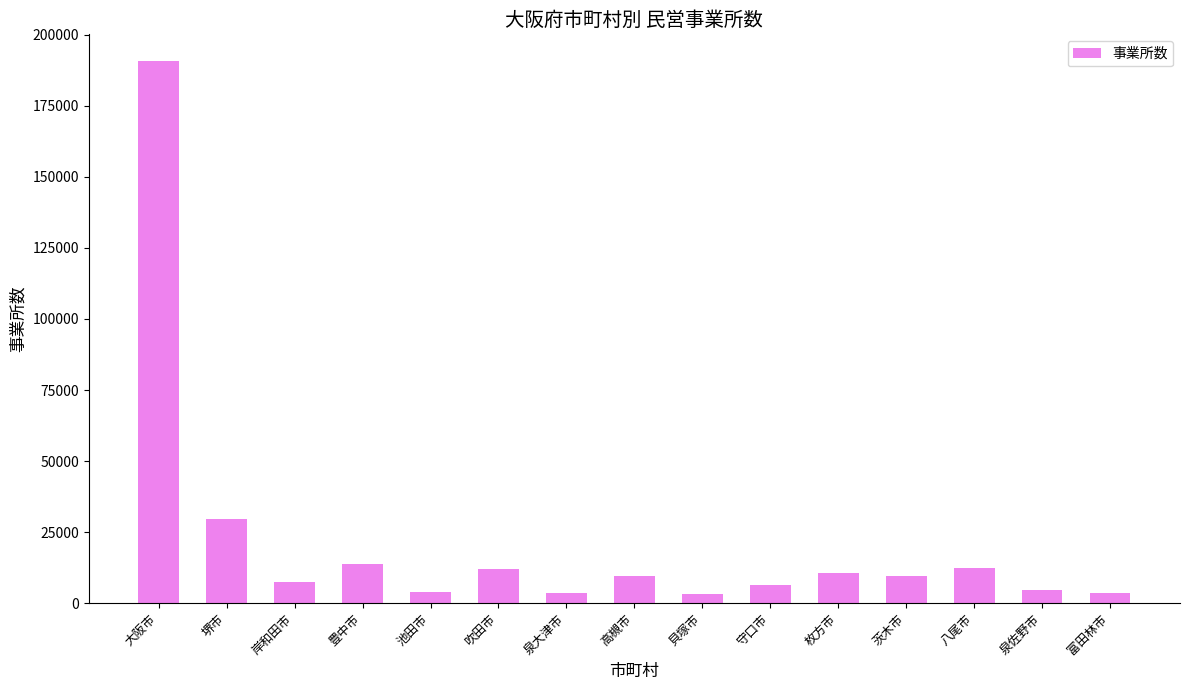

The chart shows a value of 4958 at 吹田市. True or false?

False